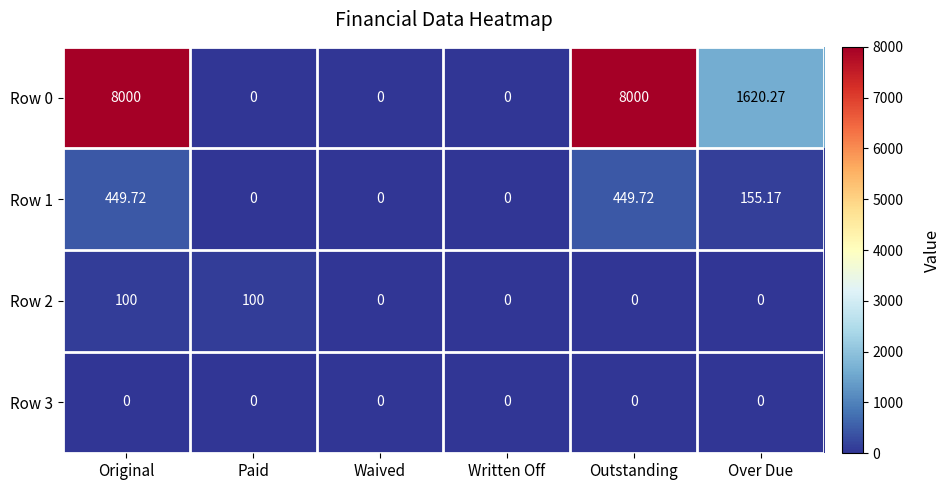

At which category is the sum across all series the highest?

Original